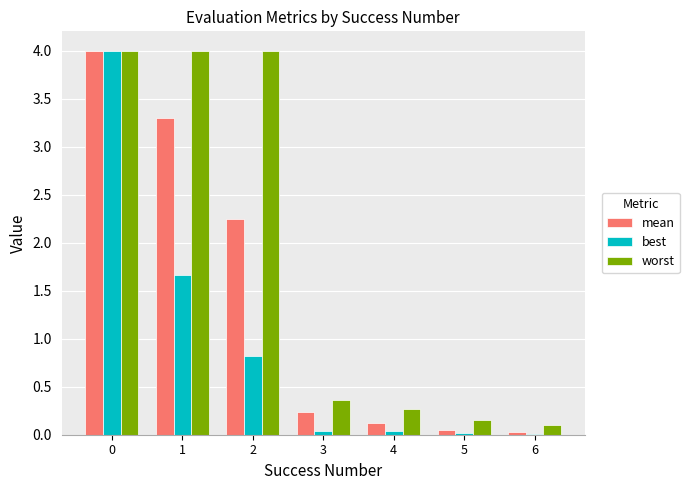

What is the sum of the mean values at 2 and 3?

2.5